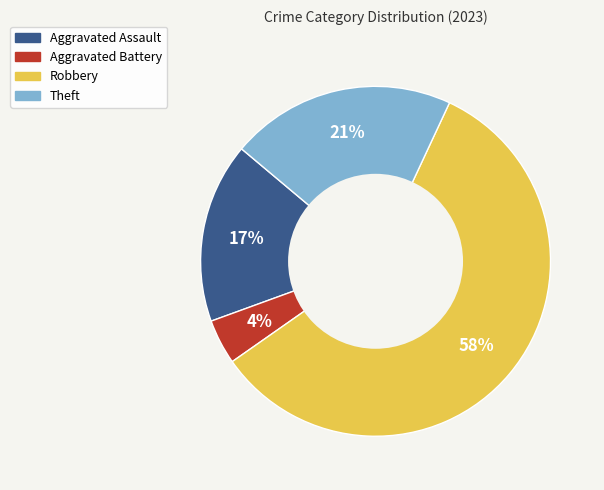

Which slice represents more than half of the pie?

Robbery